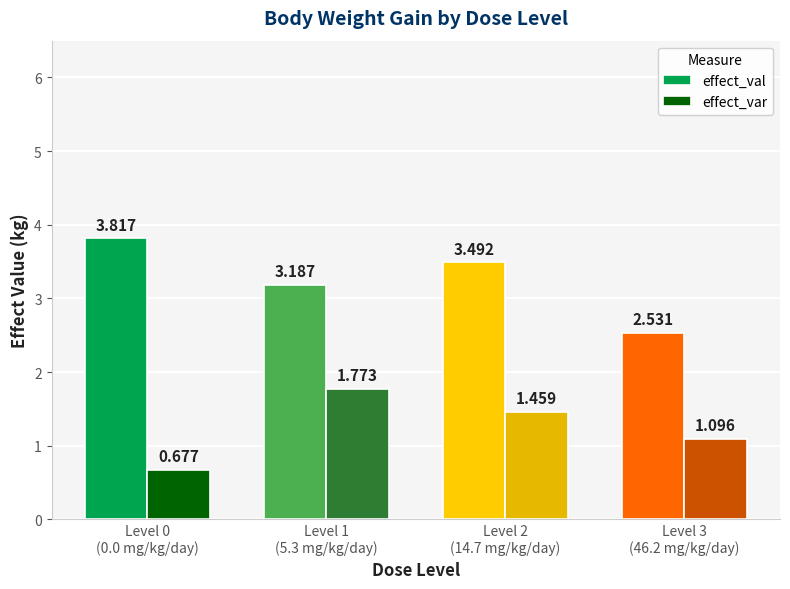

What is the approximate value of effect_val at Level 1
(5.3 mg/kg/day)?

3.2